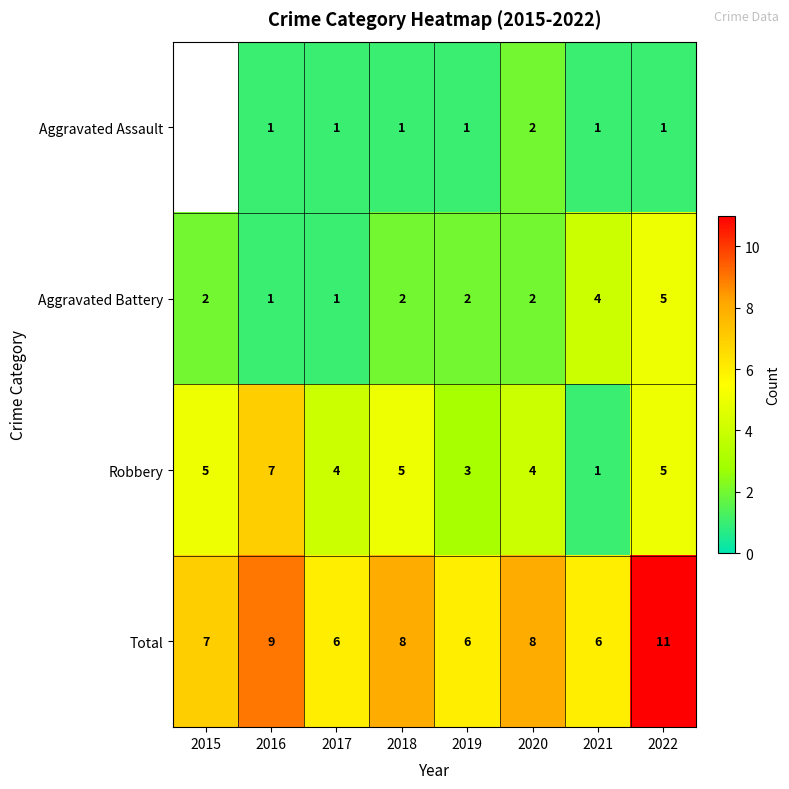

Count the Aggravated Battery values in the range 2 to 4.

5